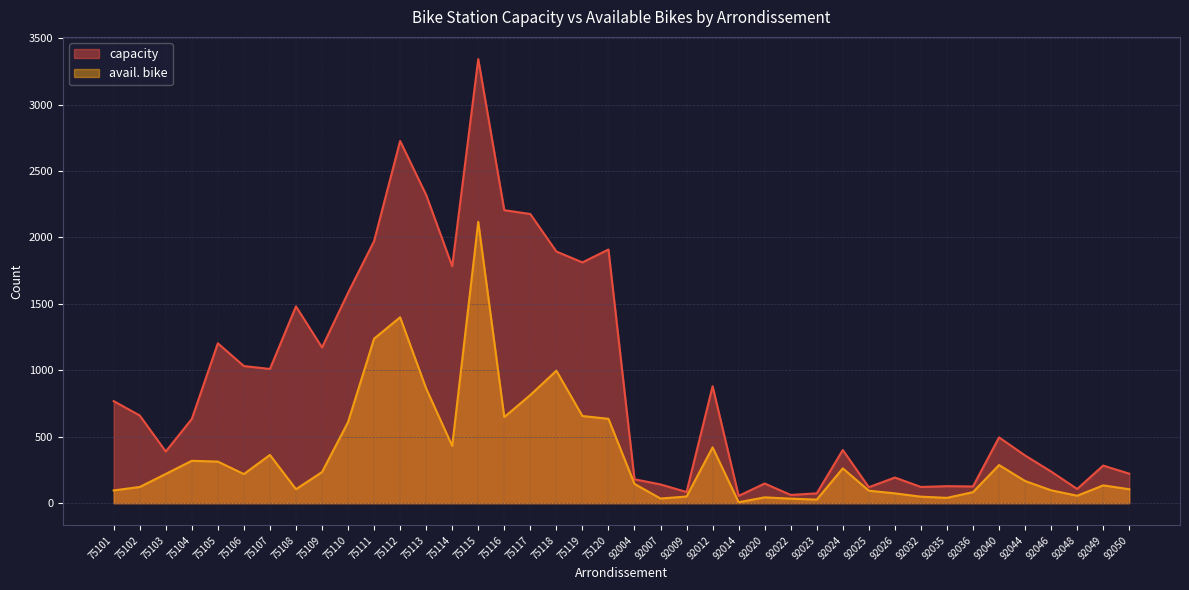

Which category has the highest value in the capacity series?

75115